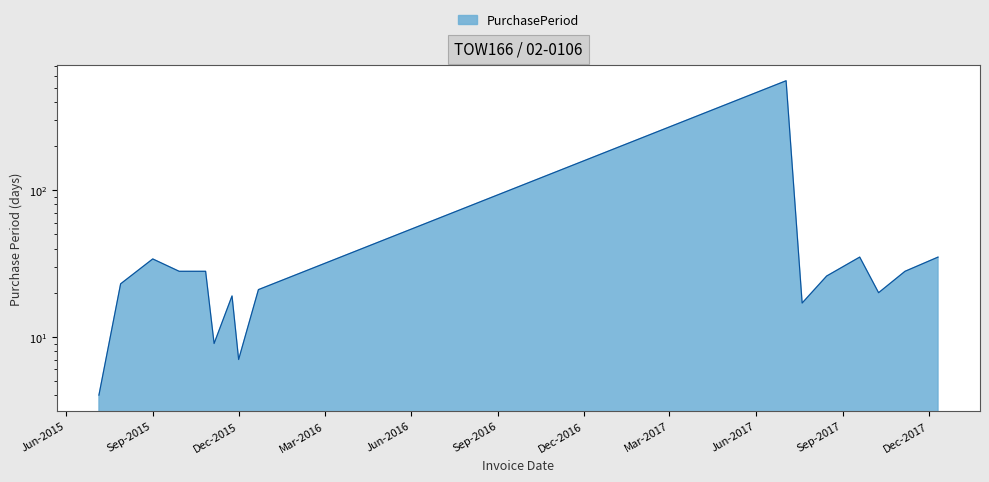

What is the change in value from 2017-08-15 to 2017-09-19?

+9